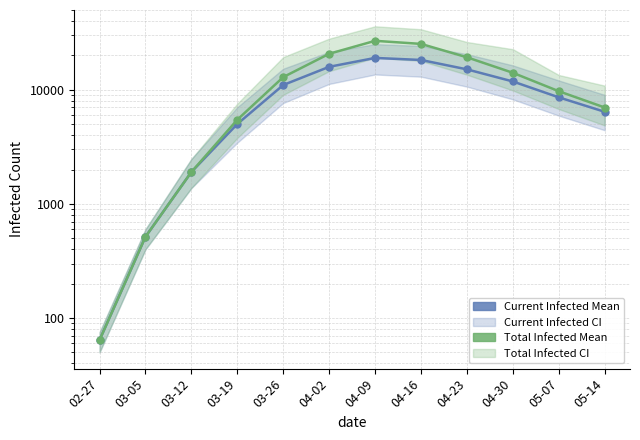

At which category is the sum across all series the highest?

04-09